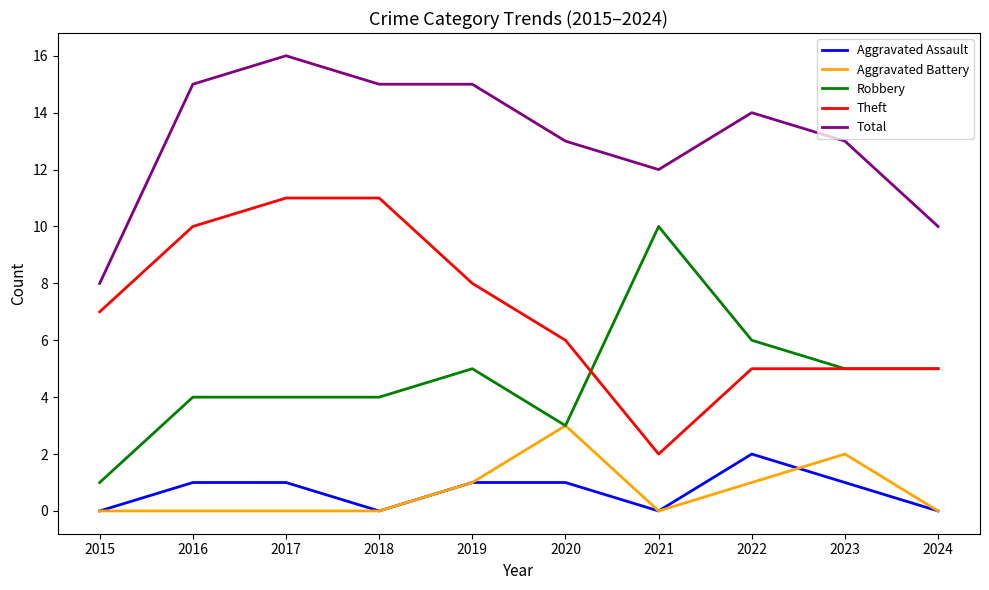

True or false: Aggravated Assault and Robbery cross at least once.

False